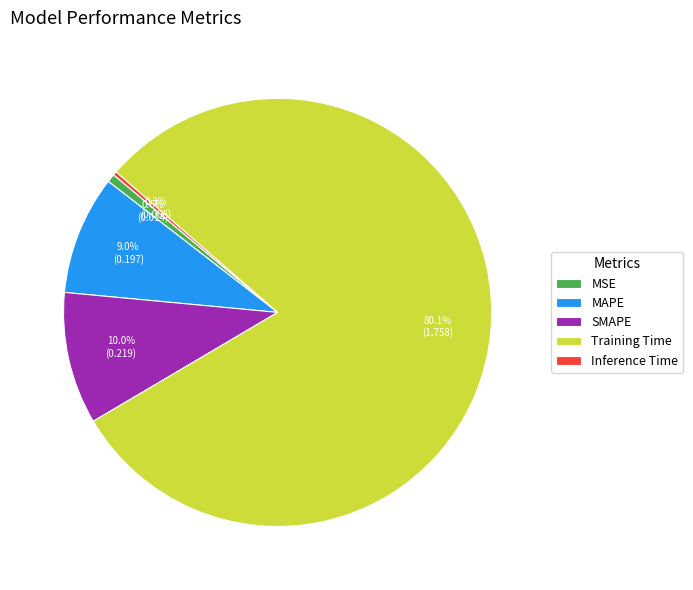

Which slice is the largest?

Training Time